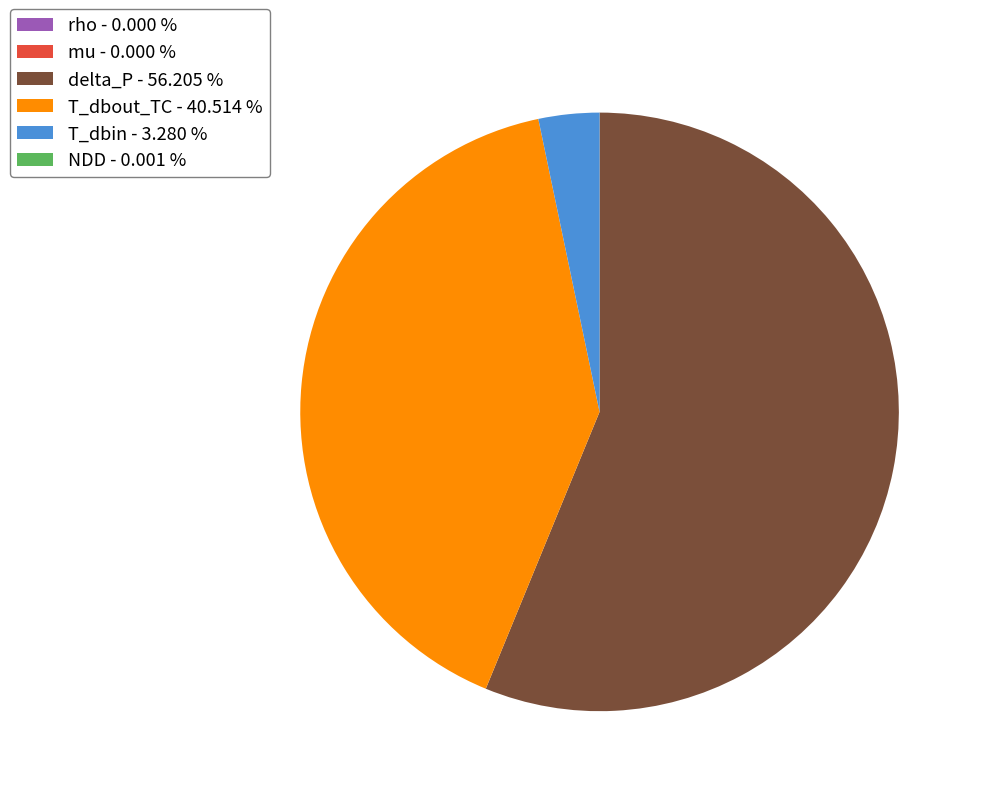

Is there a majority slice in this chart?

Yes